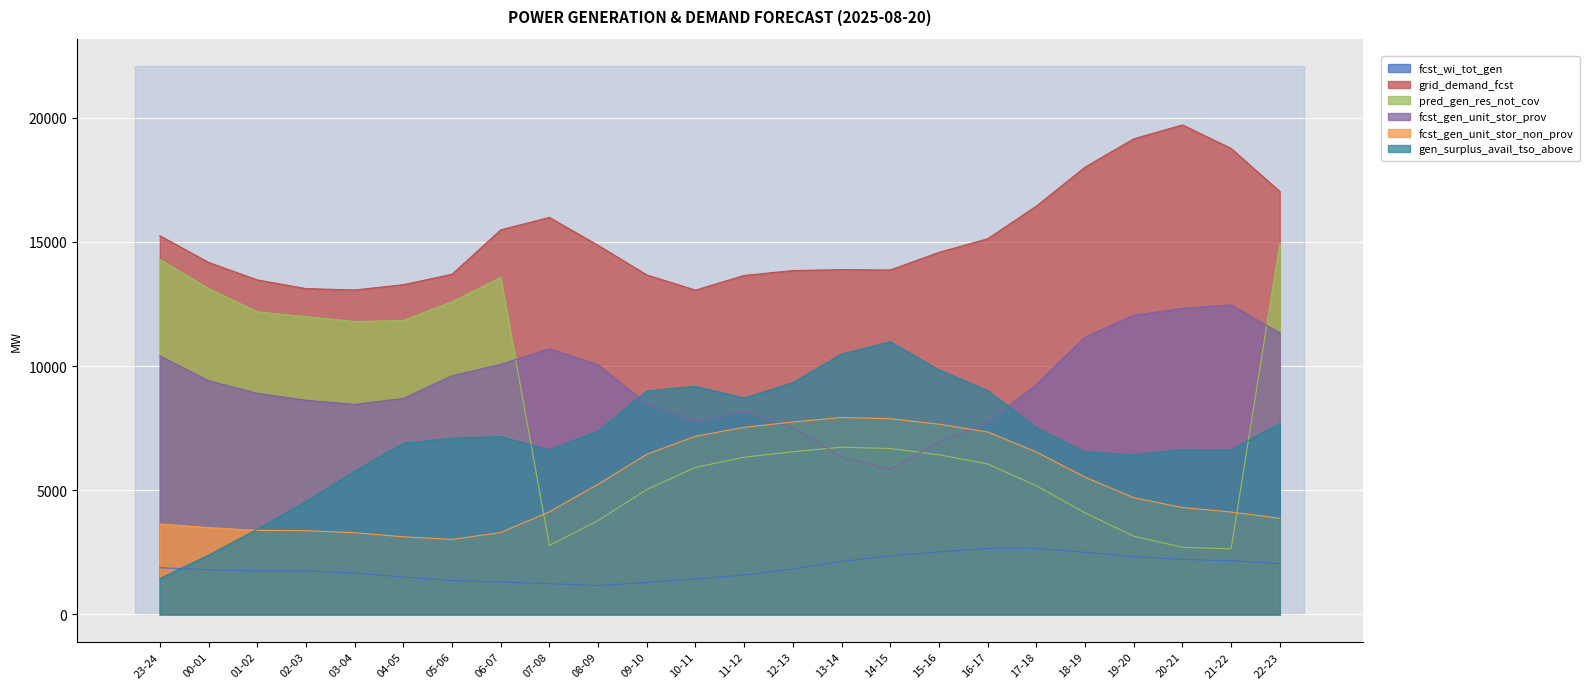

What is the difference between the fcst_wi_tot_gen values at 07-08 and 04-05?

266